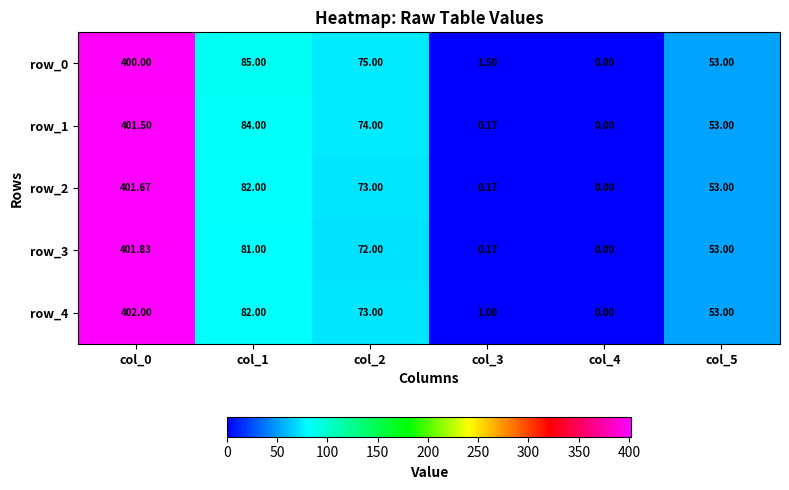

What is the spread (max minus min) of values at col_1?

4.0